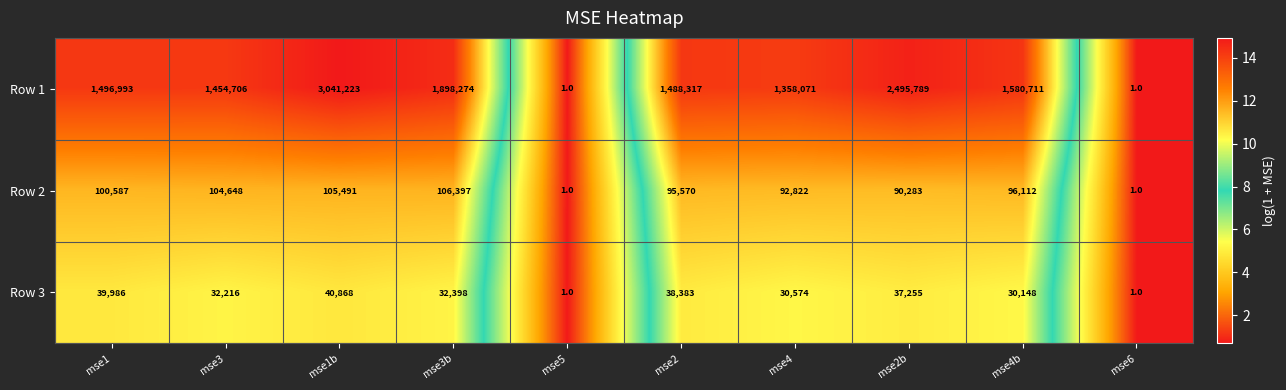

What is the maximum value shown in the chart?

3041223